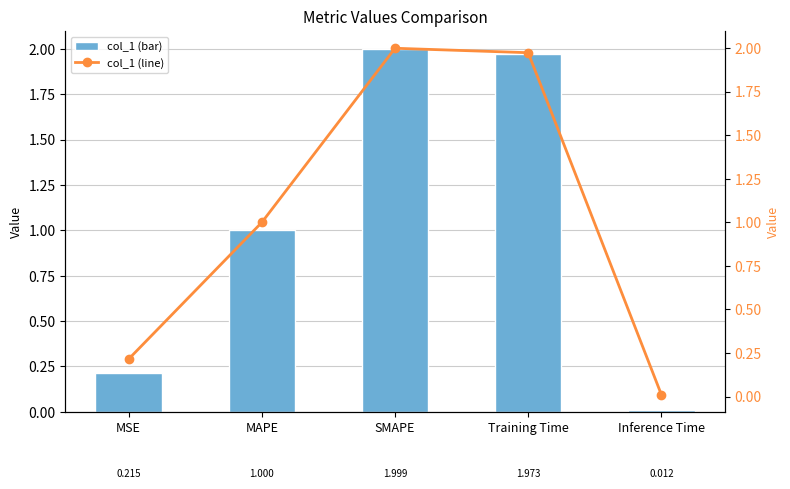

What is the greatest value displayed?

2.0